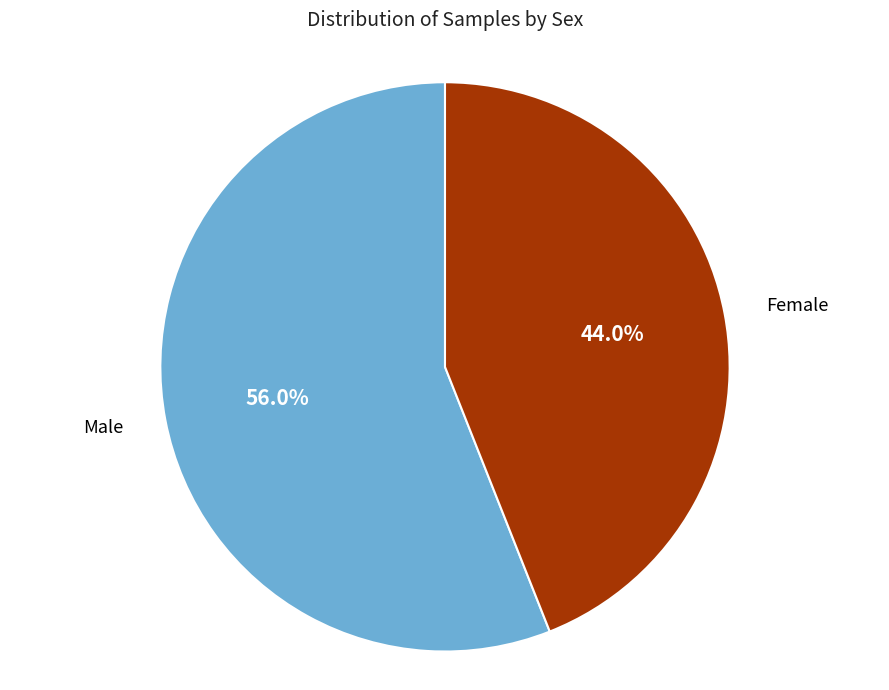

Which slice is the smallest?

Female